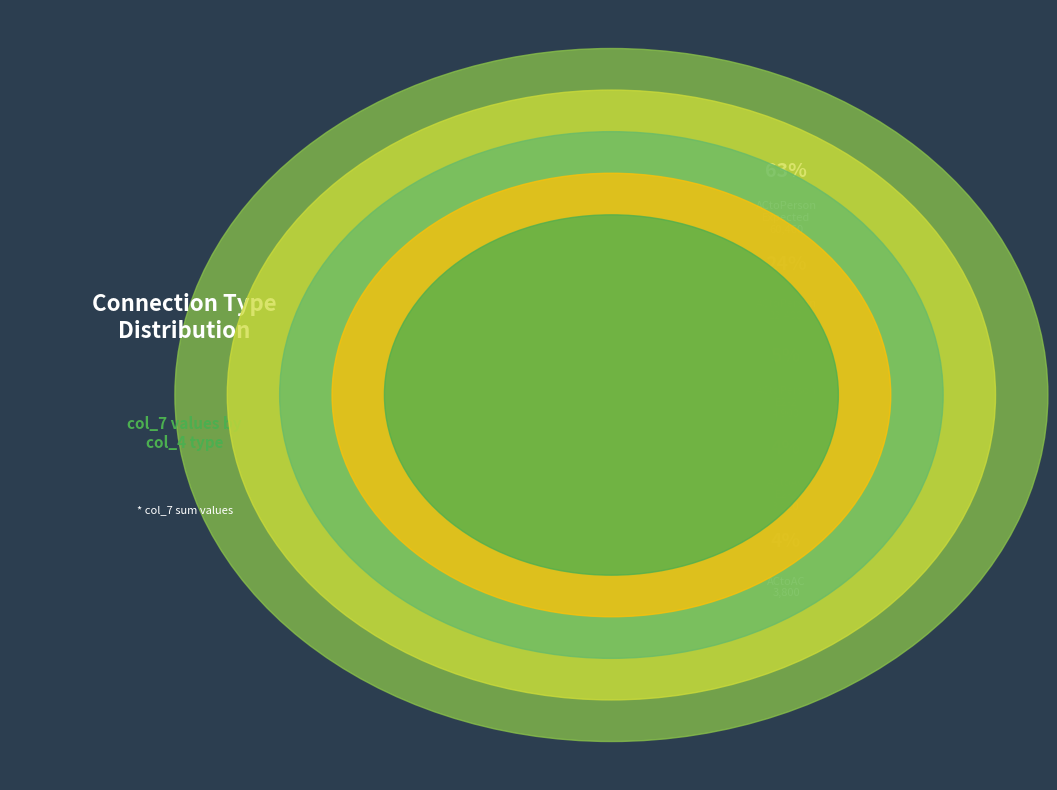

Is it true that ACtoPerson is 22% of the pie?

True